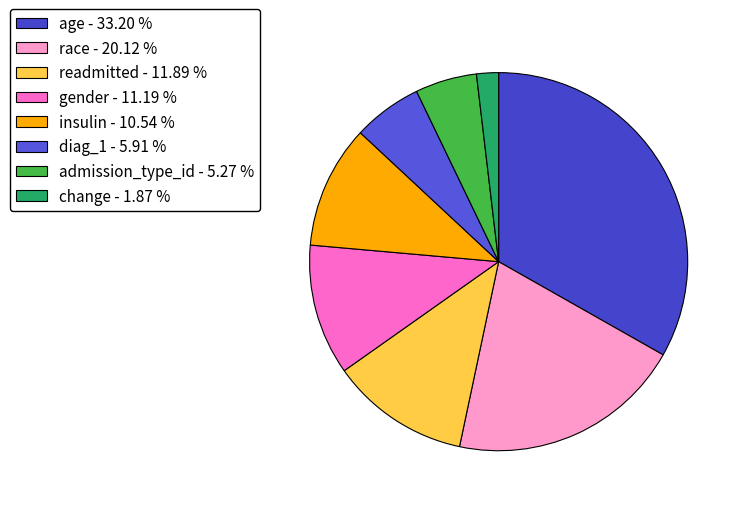

To the nearest percent, what percentage of the pie is diag_1?

6%